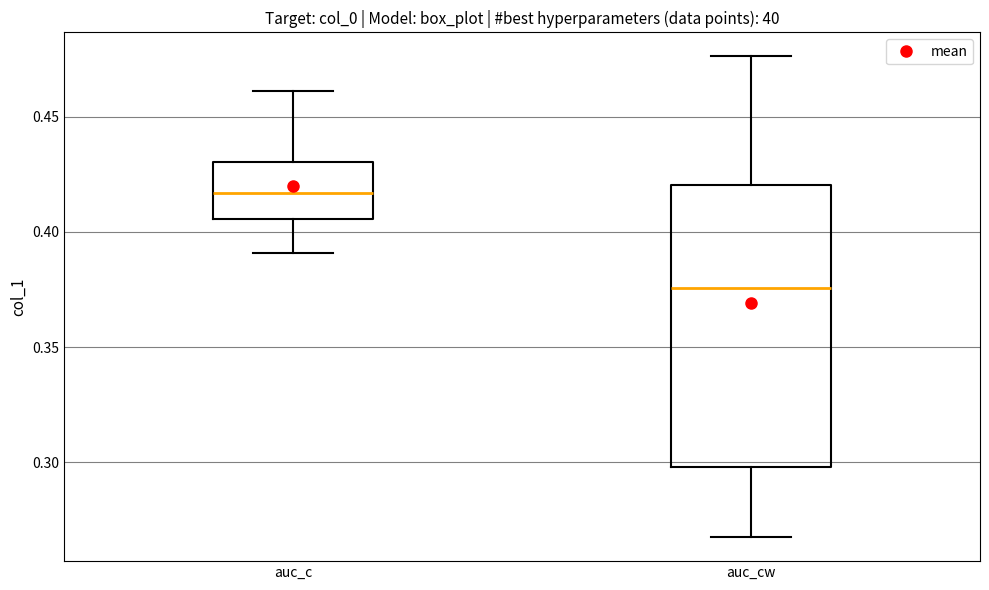

Comparing the boxes themselves (not the whiskers), which one is the tallest?

auc_cw